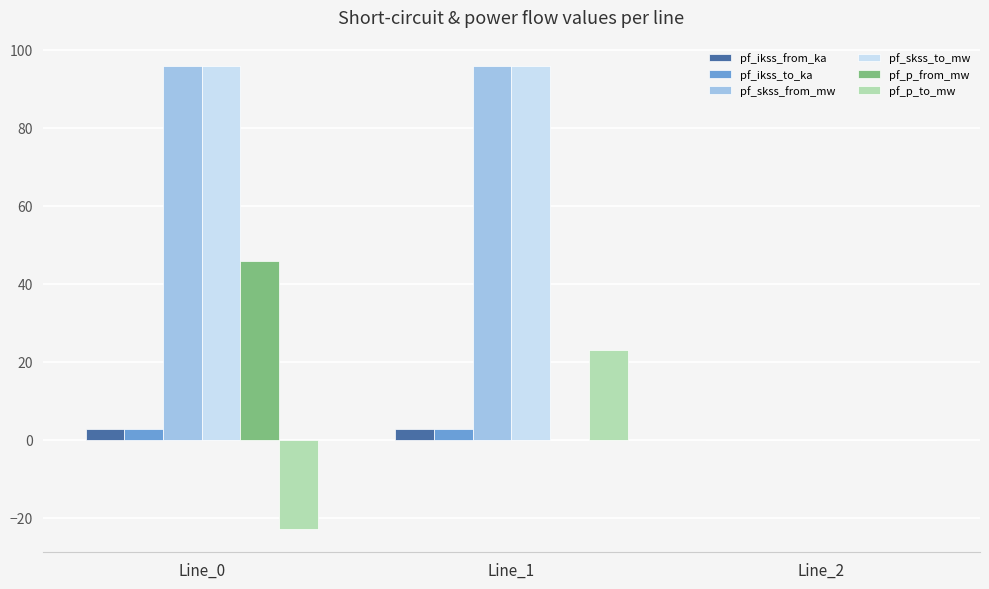

What is the sum of all pf_ikss_to_ka values?

5.5